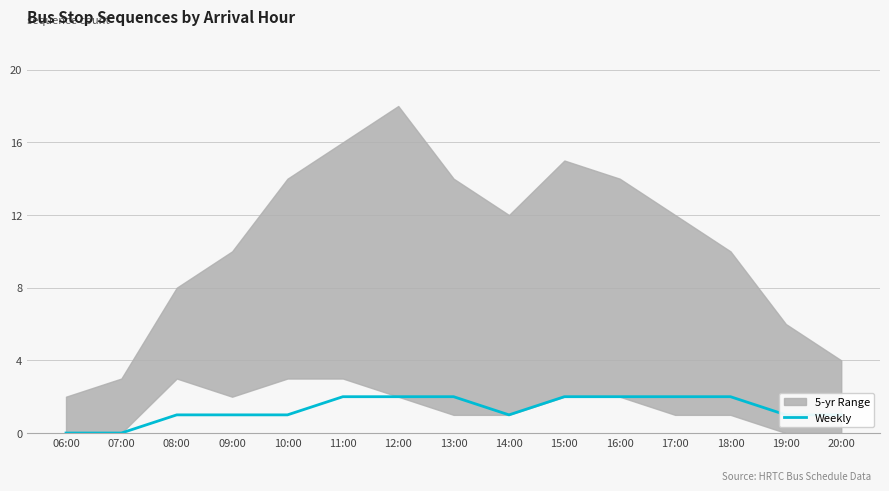

How many values are above zero?

13